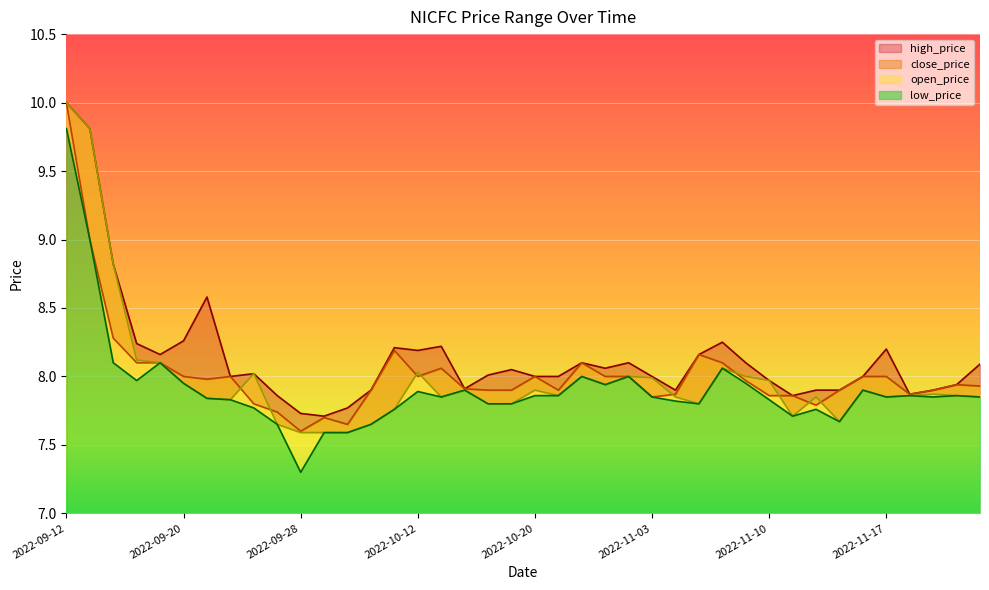

The low_price series shows 14.0 at 2022-10-12. True or false?

False